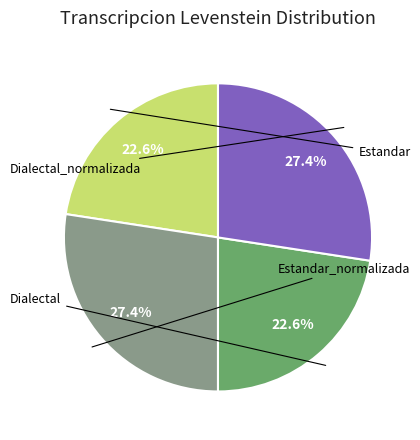

To the nearest percent, what is the difference between the largest and smallest slice percentages?

5%